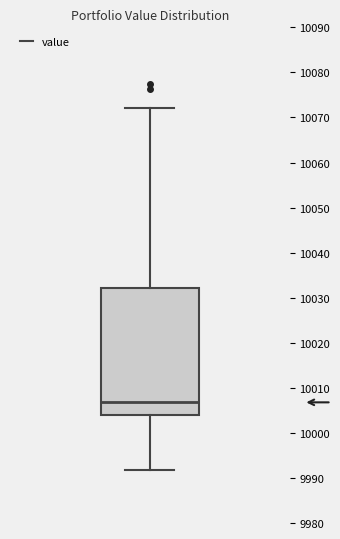

Transcribe this box plot: give where the median line is, the range the box spans, and where the two whiskers end, as read against the y-axis. The values are not printed on the chart, so give them approximately, as read against the axis.

median 10007, box 10004 to 10032, whiskers 9992 to 10072